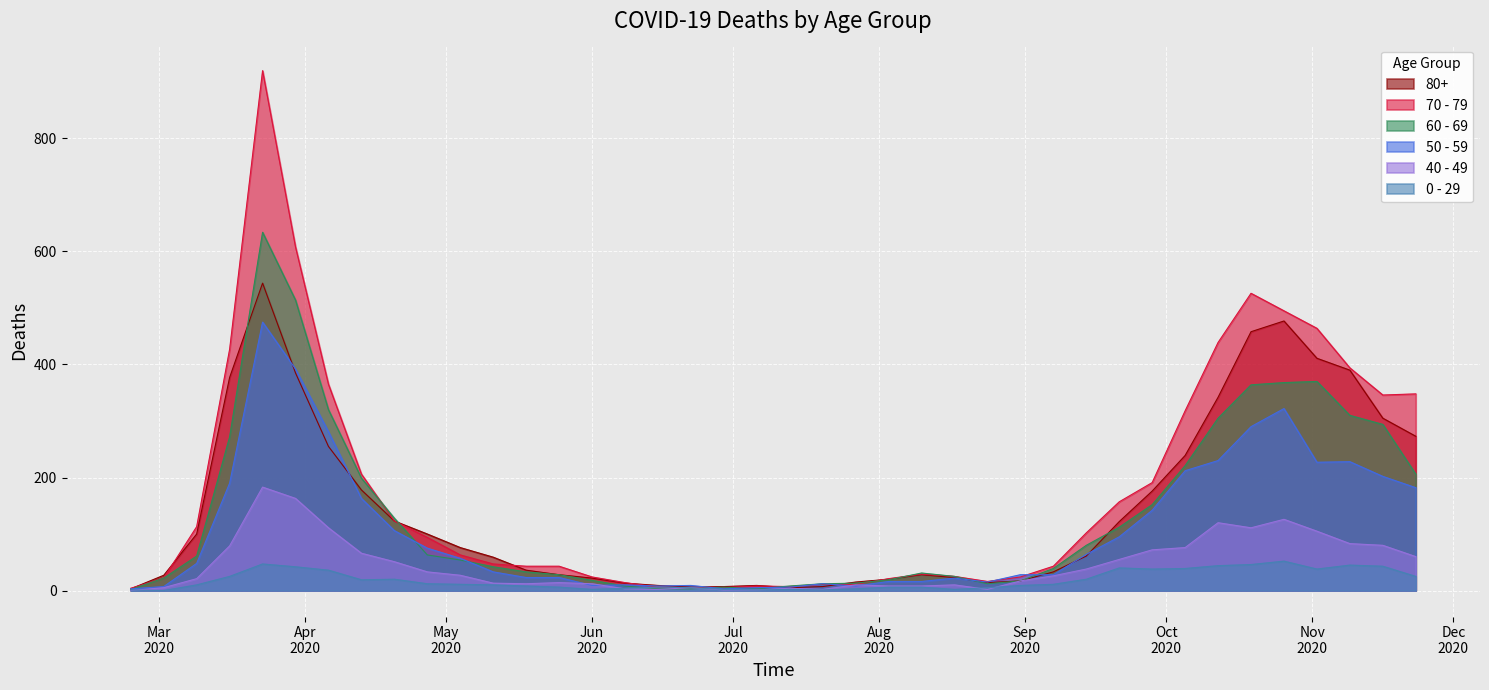

List the series in order of their peak value, highest first.

70 - 79, 60 - 69, 80+, 50 - 59, 40 - 49, 0 - 29